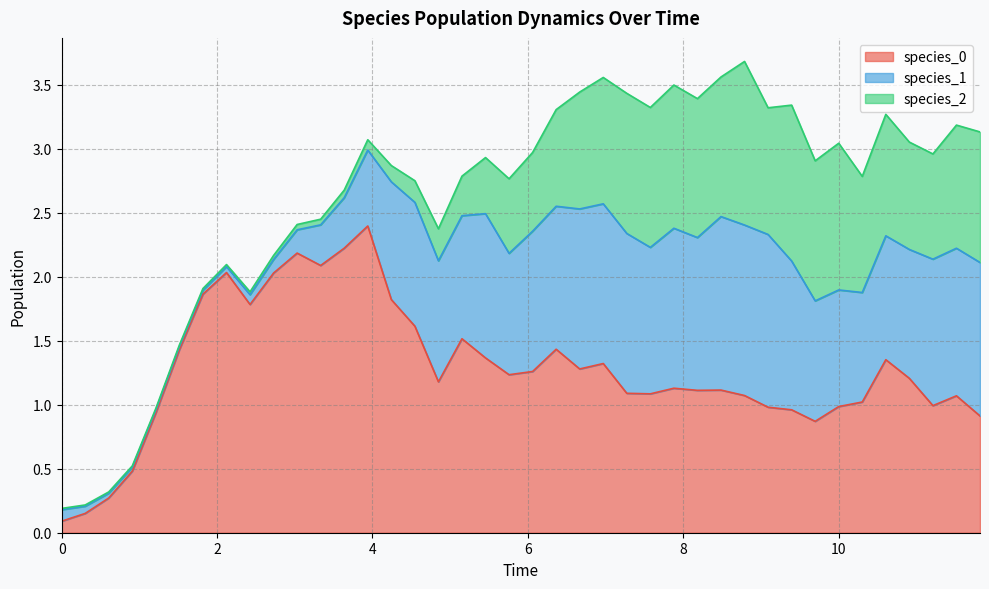

At 11, list the series in order from smallest to largest.

species_2, species_1, species_0